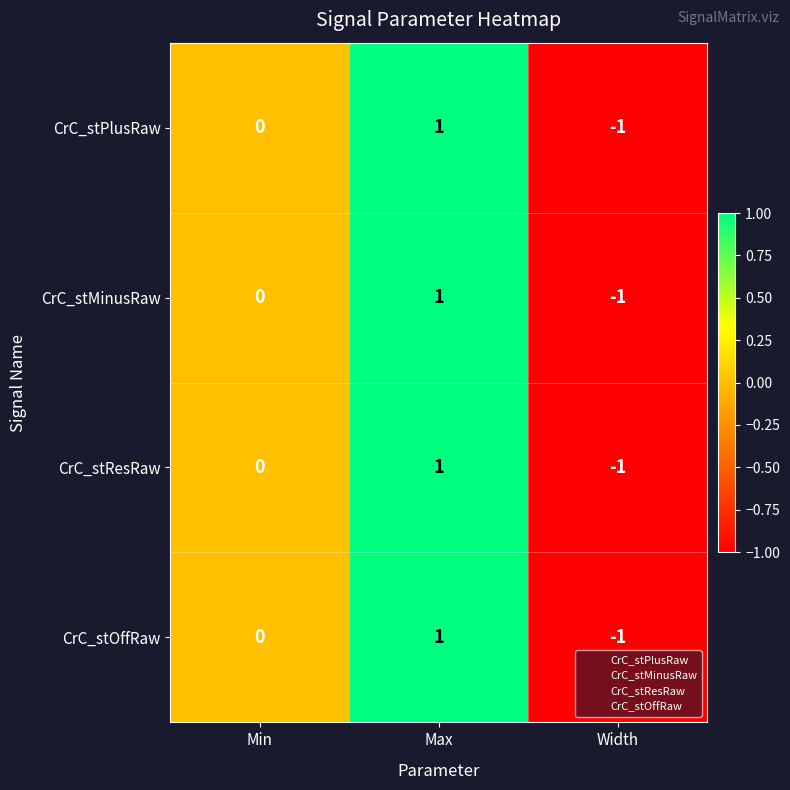

The value of CrC_stPlusRaw at Min is 0. True or false?

True